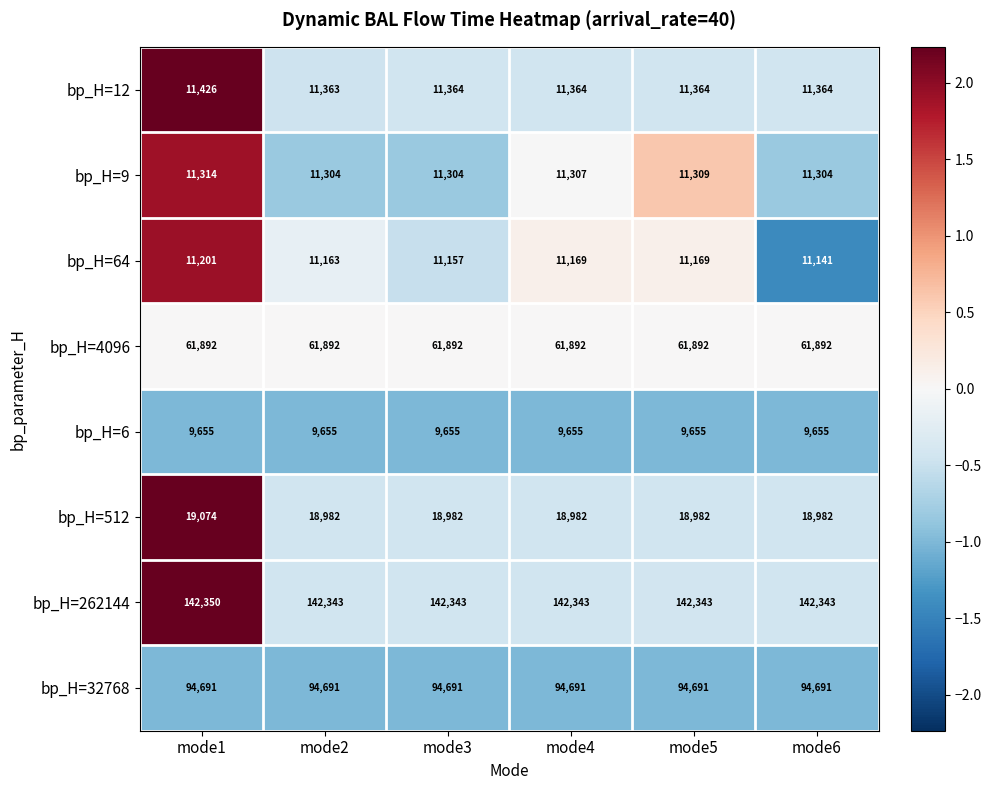

The value of bp_H=6 at mode6 is 4281. True or false?

False